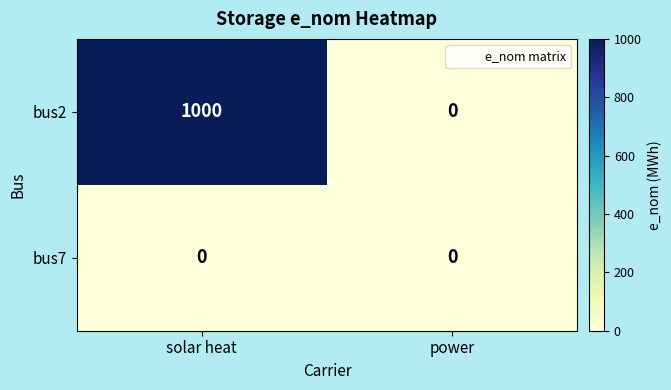

Which series has the largest total across all categories?

bus2